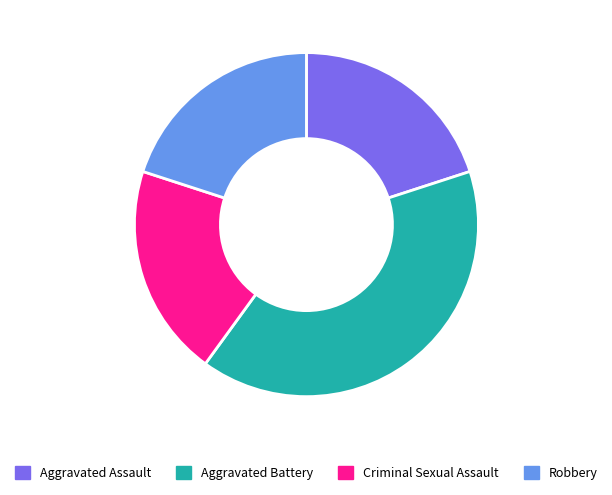

Is there any slice that represents more than half of the pie?

No